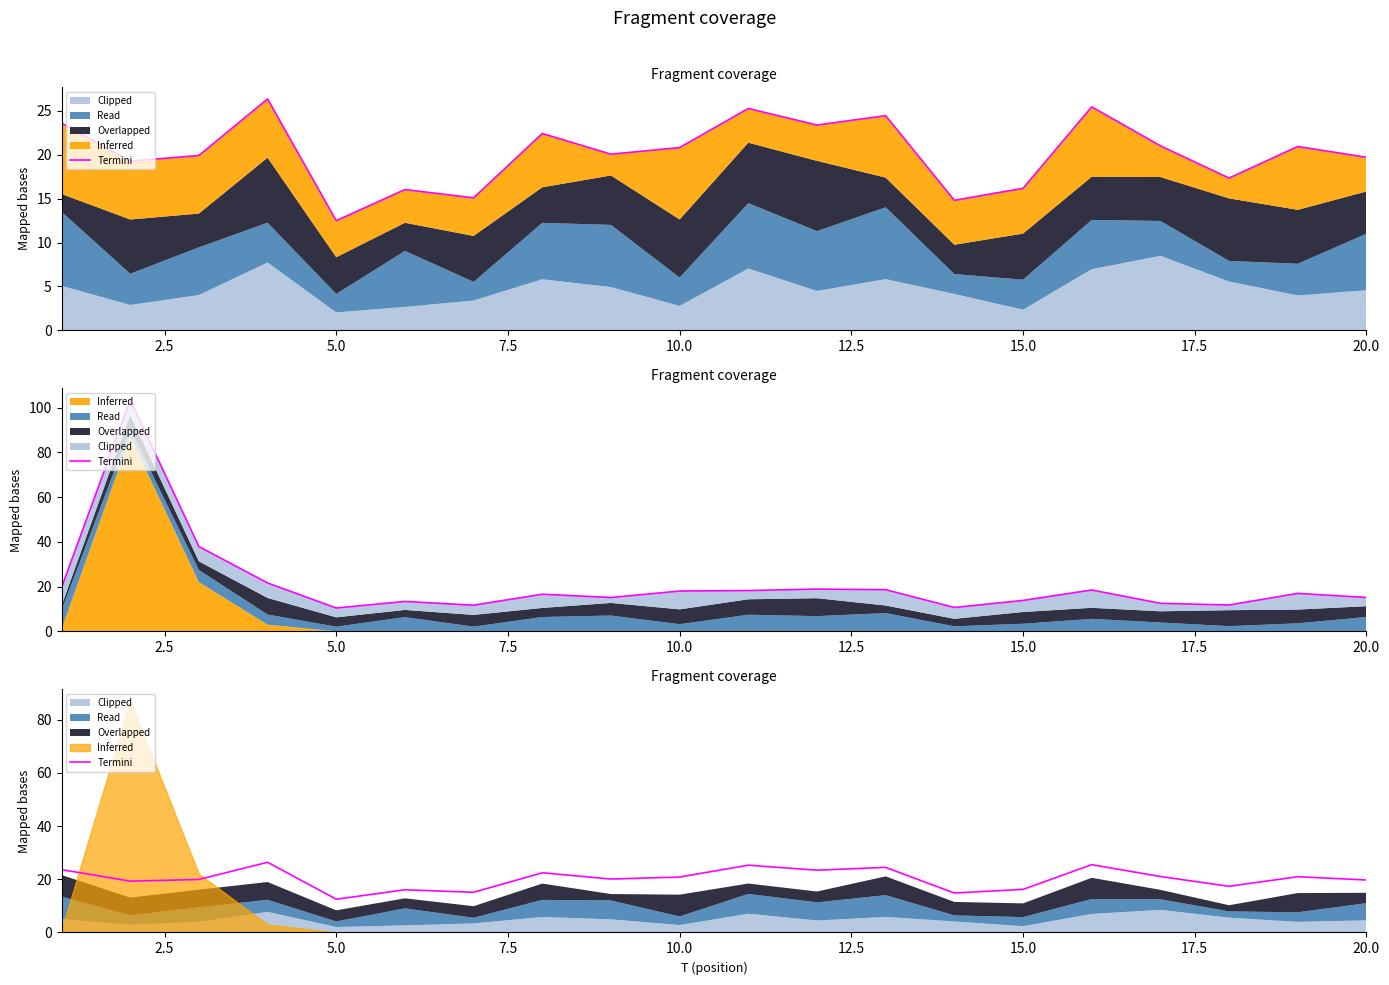

The value at 5.0 is 10.1. True or false?

False